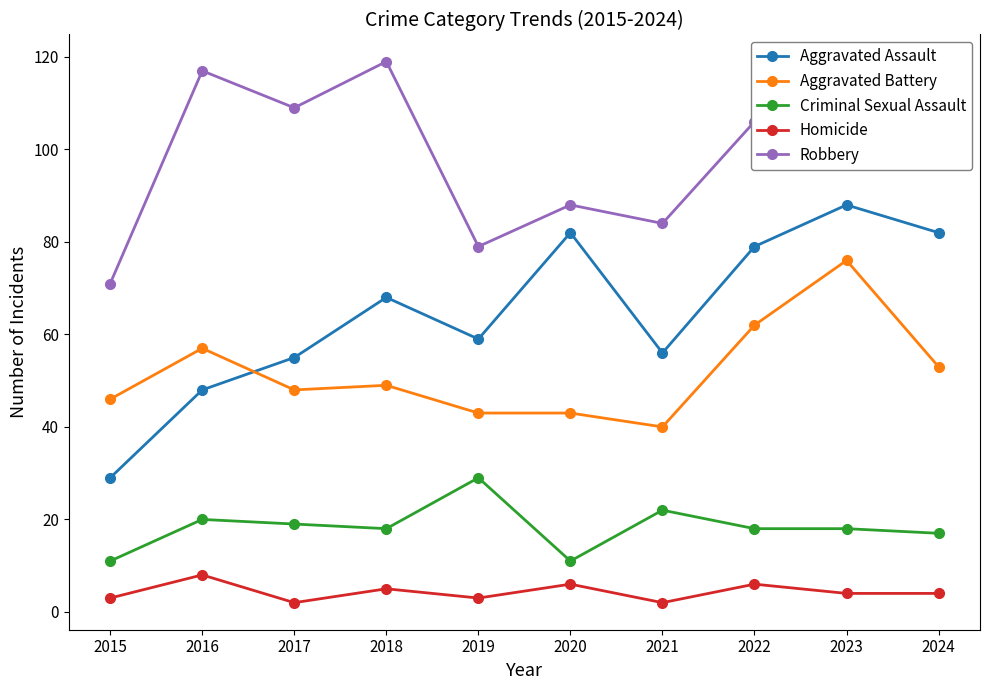

At which category does the chart reach its peak across all series?

2018